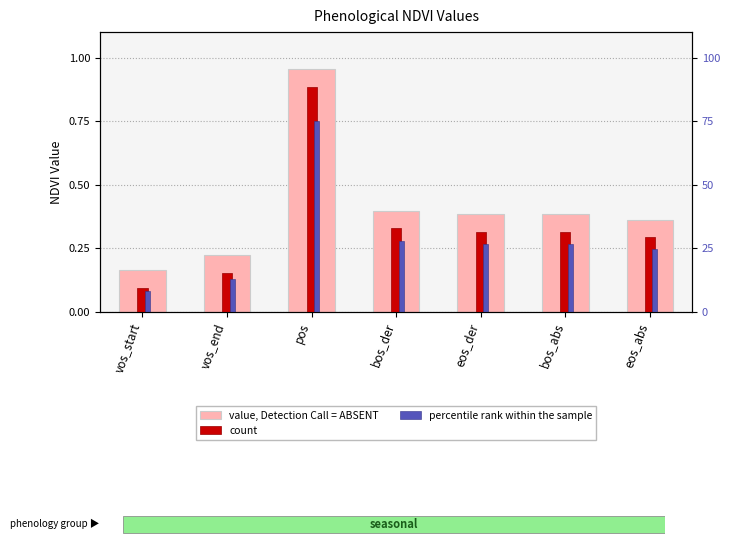

Is the value of percentile rank within the sample at vos_start greater than the value of value, Detection Call = ABSENT at bos_abs?

No